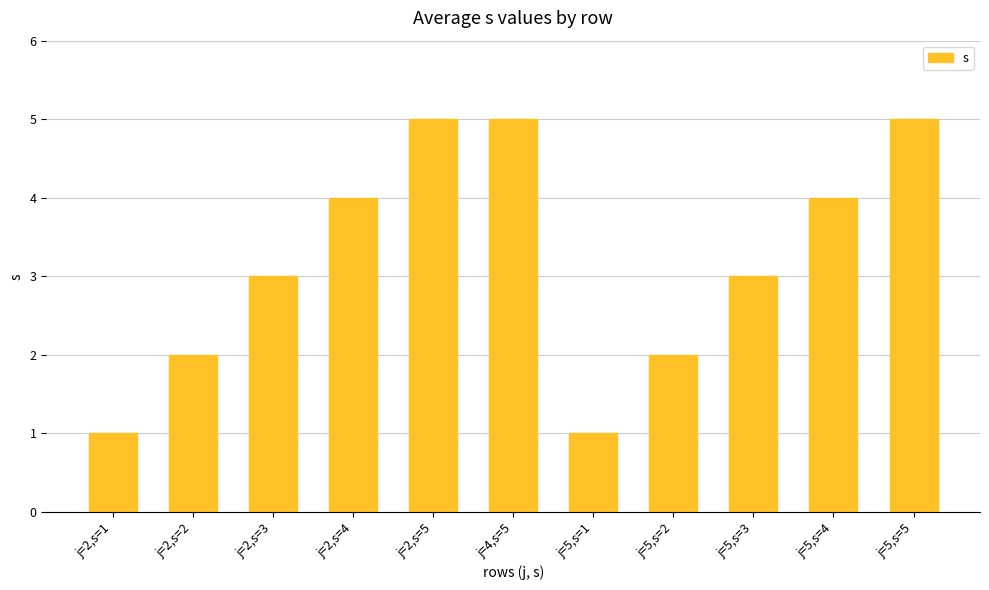

Is it true that the value at j=5,s=4 is 5?

False